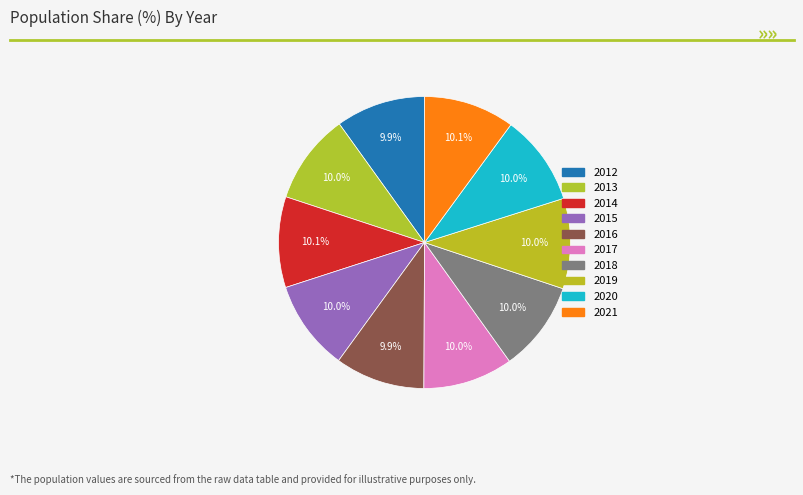

The 2019 slice represents 19% of the pie. True or false?

False